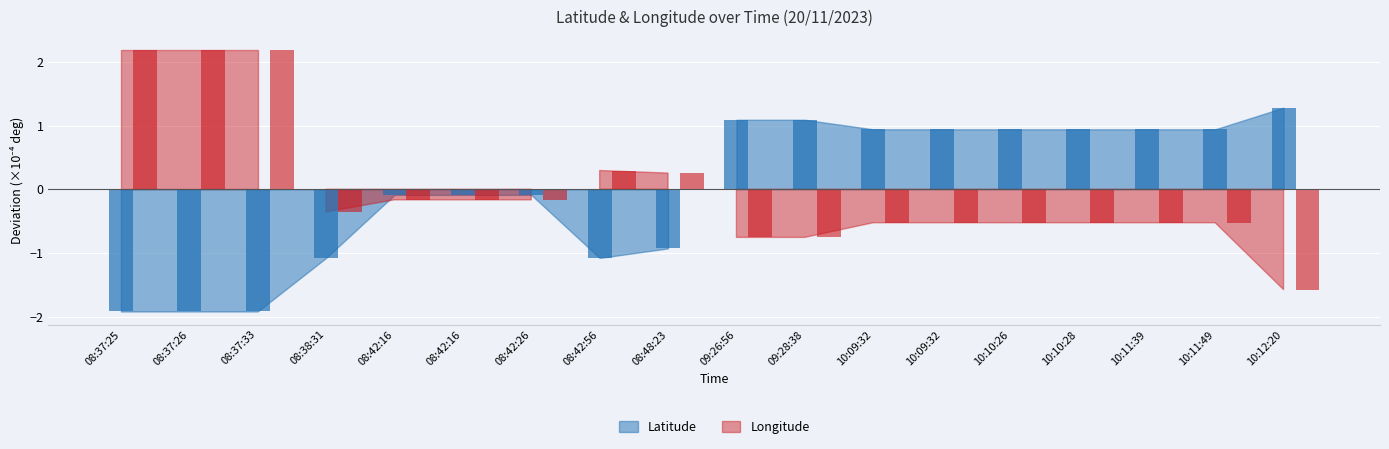

What is the label of the 17th bar from the right?

08:37:26